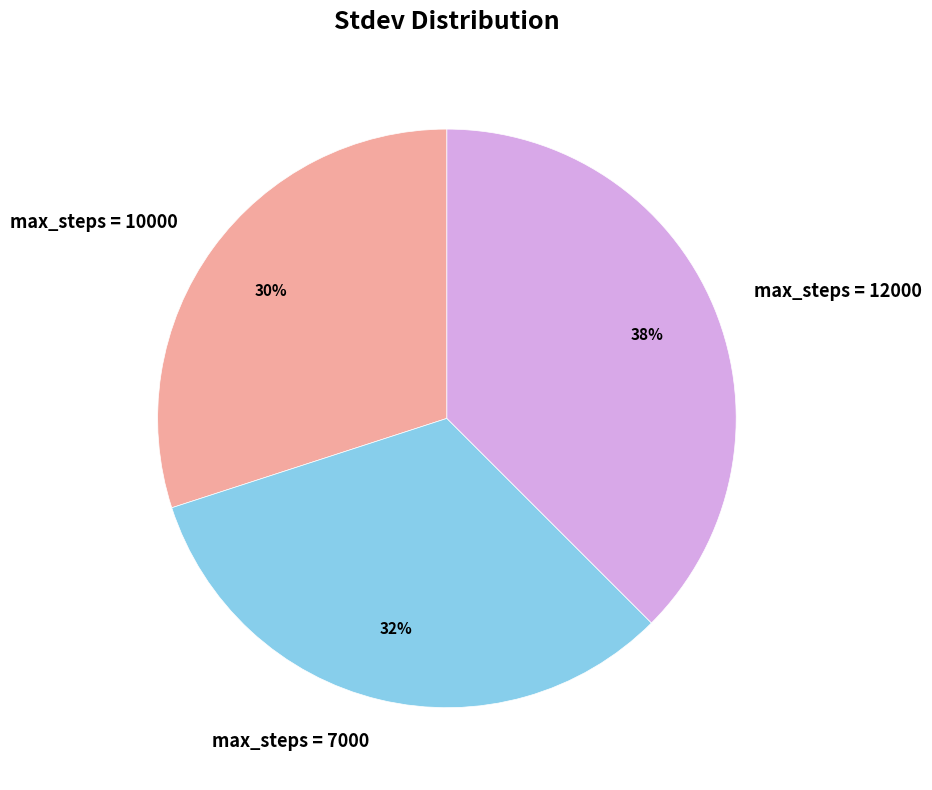

To the nearest percent, what is the average slice percentage?

33%